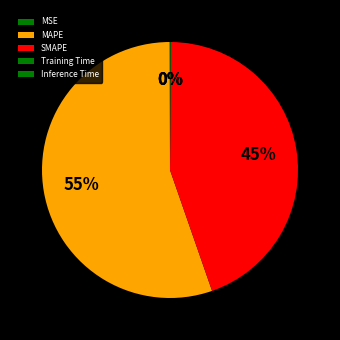

Does Inference Time account for over 50% of the chart?

No